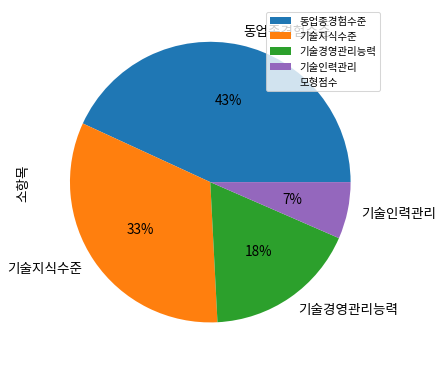

To the nearest percent, what percentage of the pie is 기술지식수준?

33%